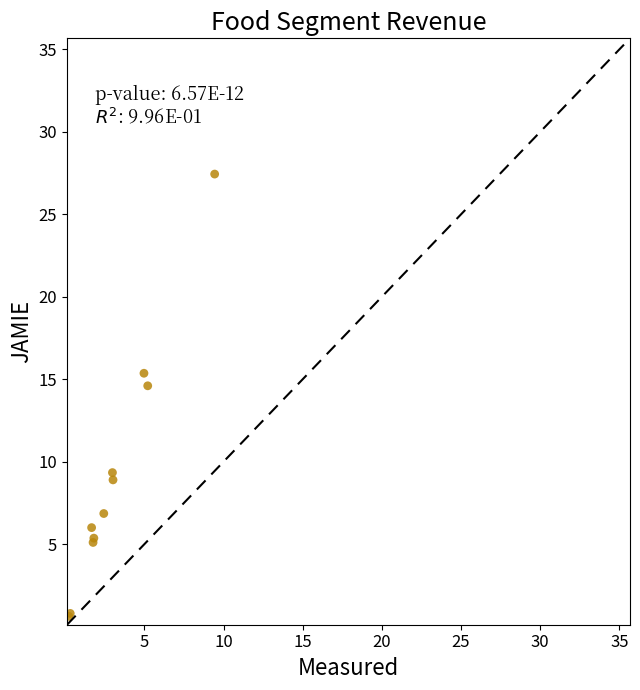

What Y value in the scatter plot is closest to 14?

14.6